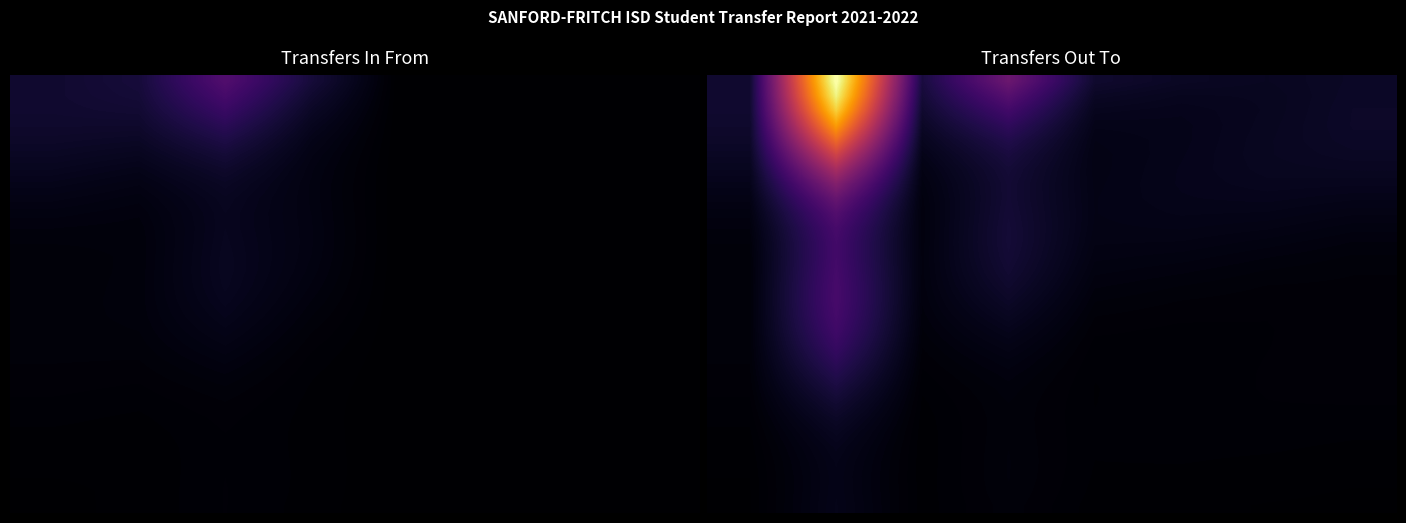

What is the minimum value shown in the chart?

0.2